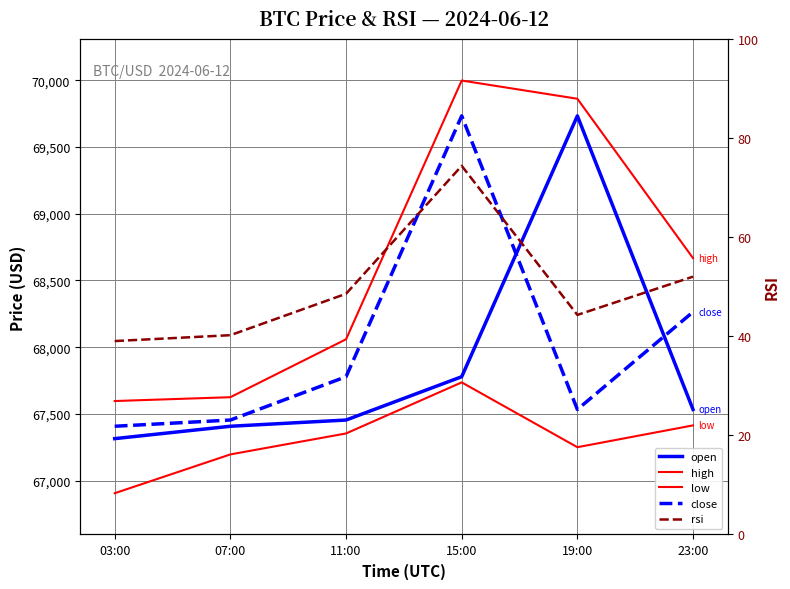

True or false: open and rsi cross at least once.

False